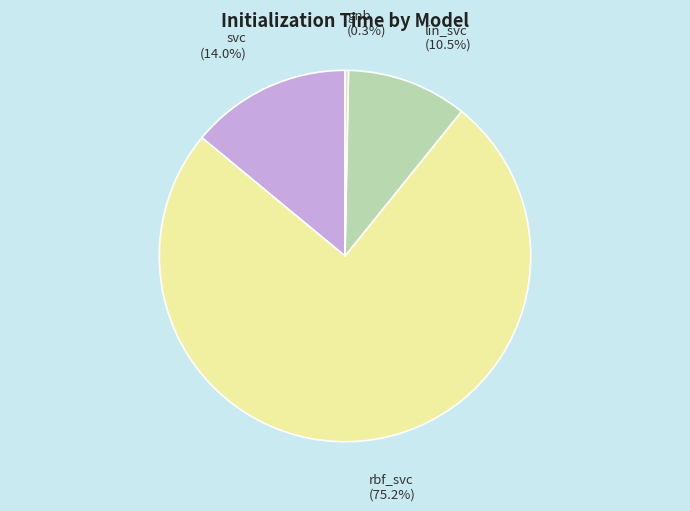

Is rbf_svc the majority of the pie?

Yes